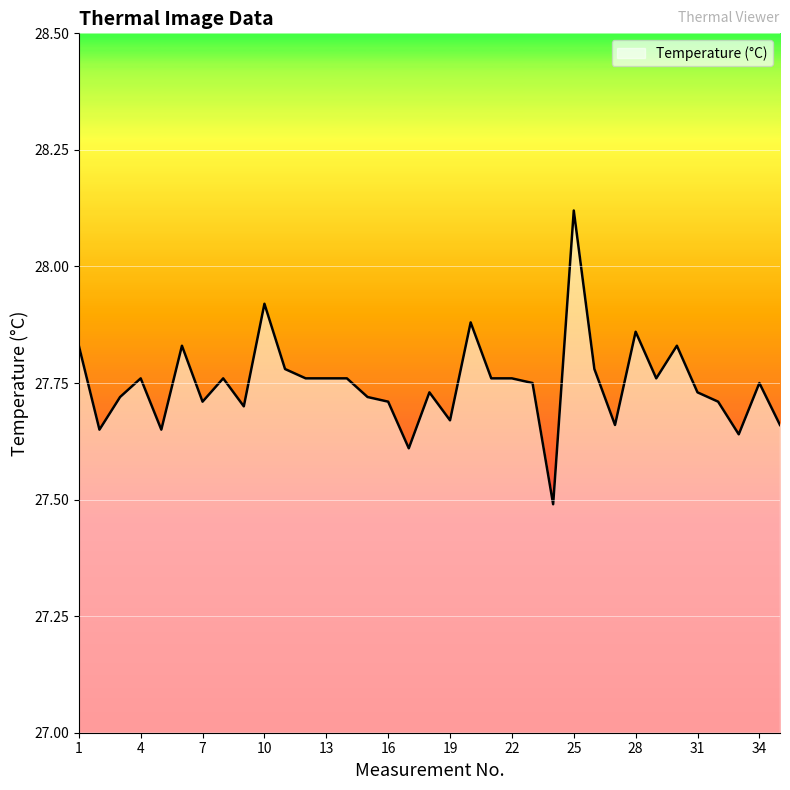

What is the minimum value shown in the chart?

27.5